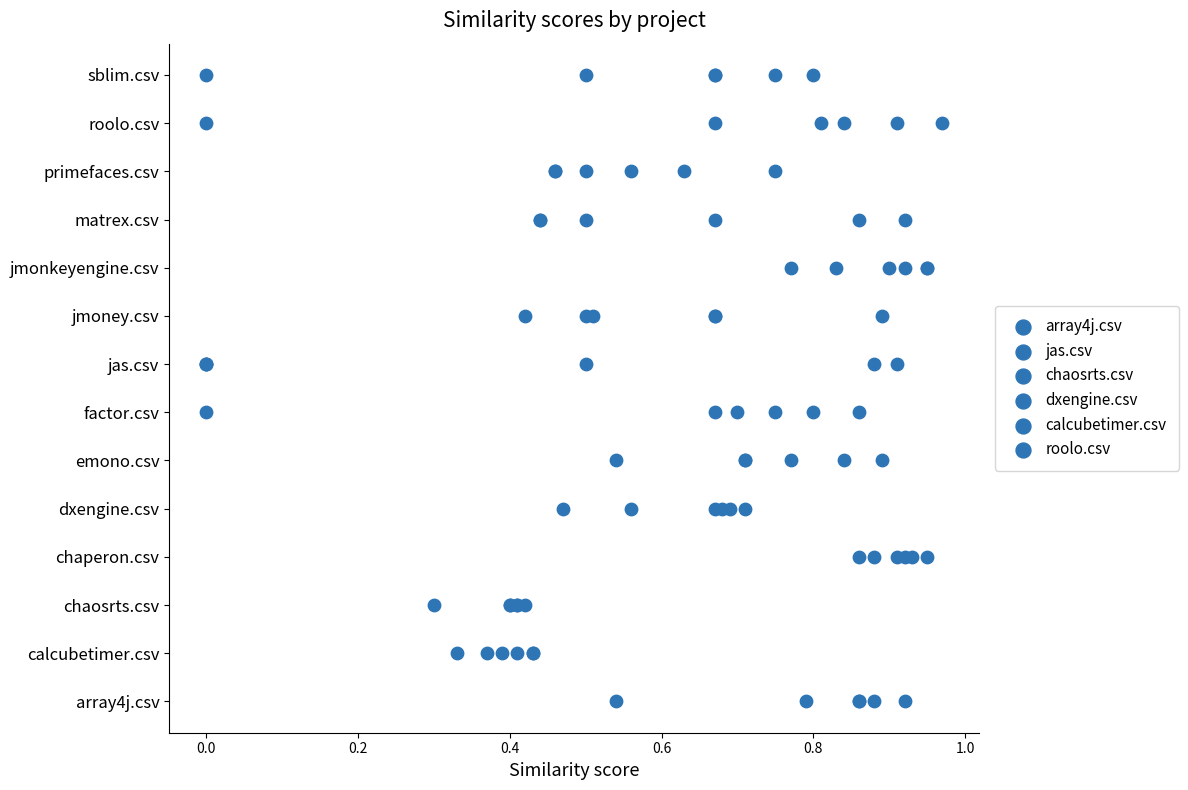

Which series contains the lowest Y value?

array4j.csv